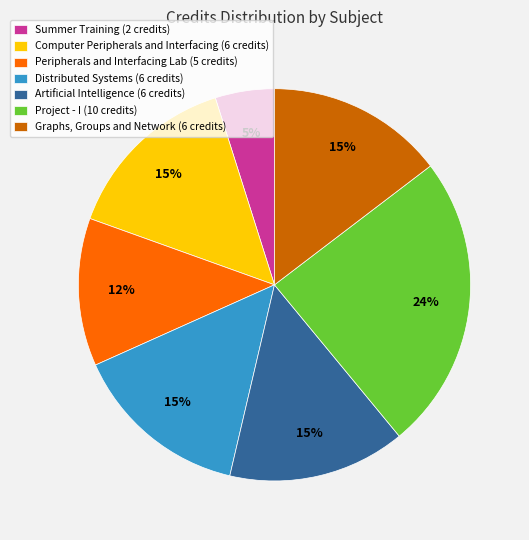

Which category has the smallest portion of the pie?

Summer Training (2 credits)